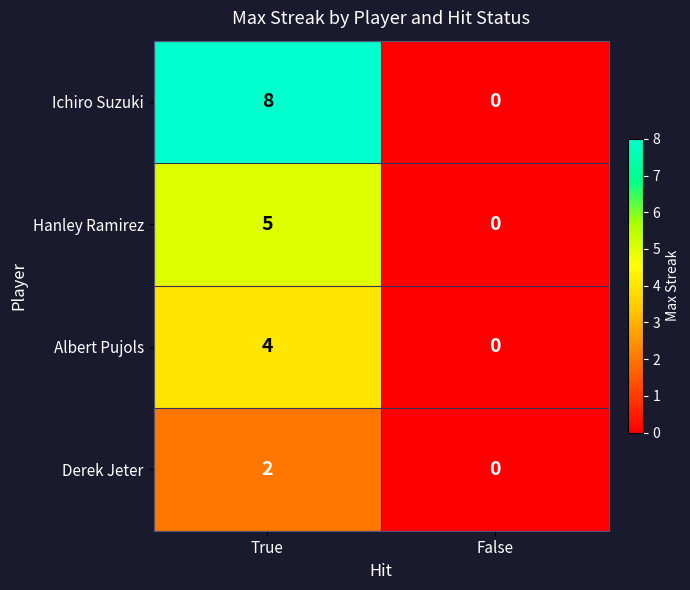

What is the difference between the maximum and minimum values in the Ichiro Suzuki series?

8